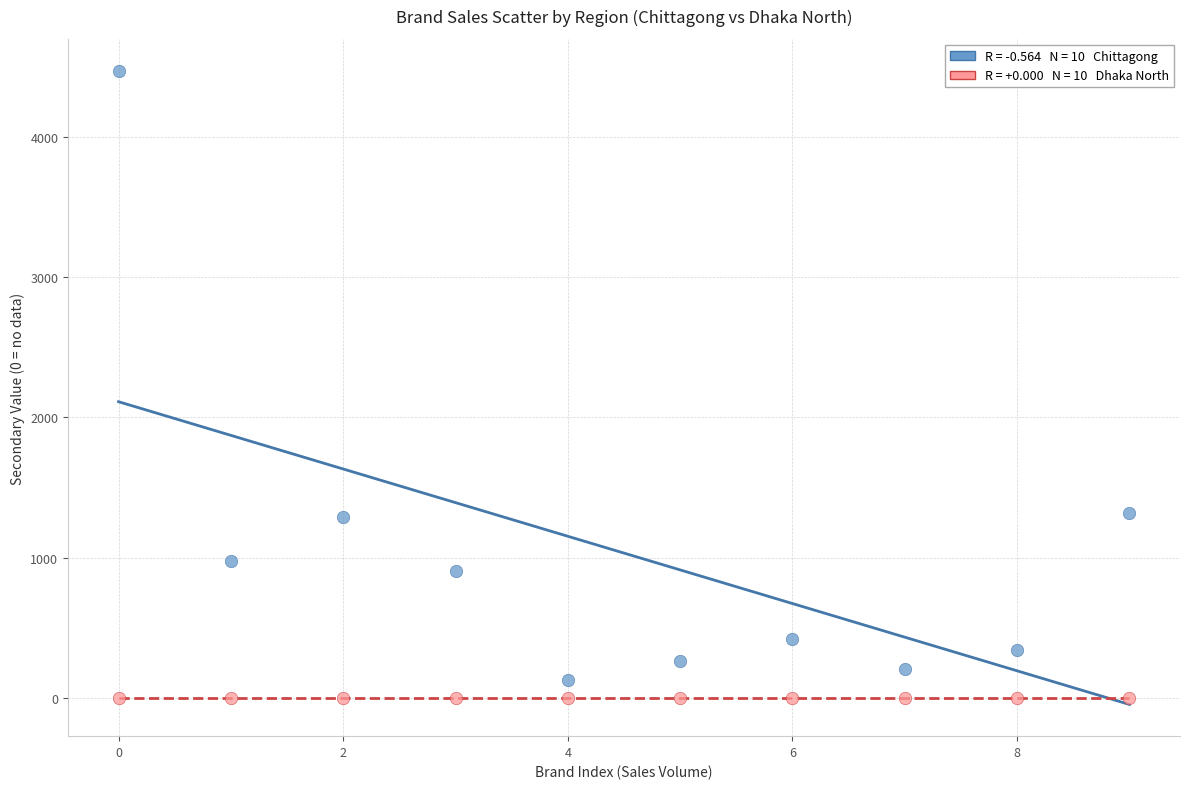

How many data points are displayed?

20